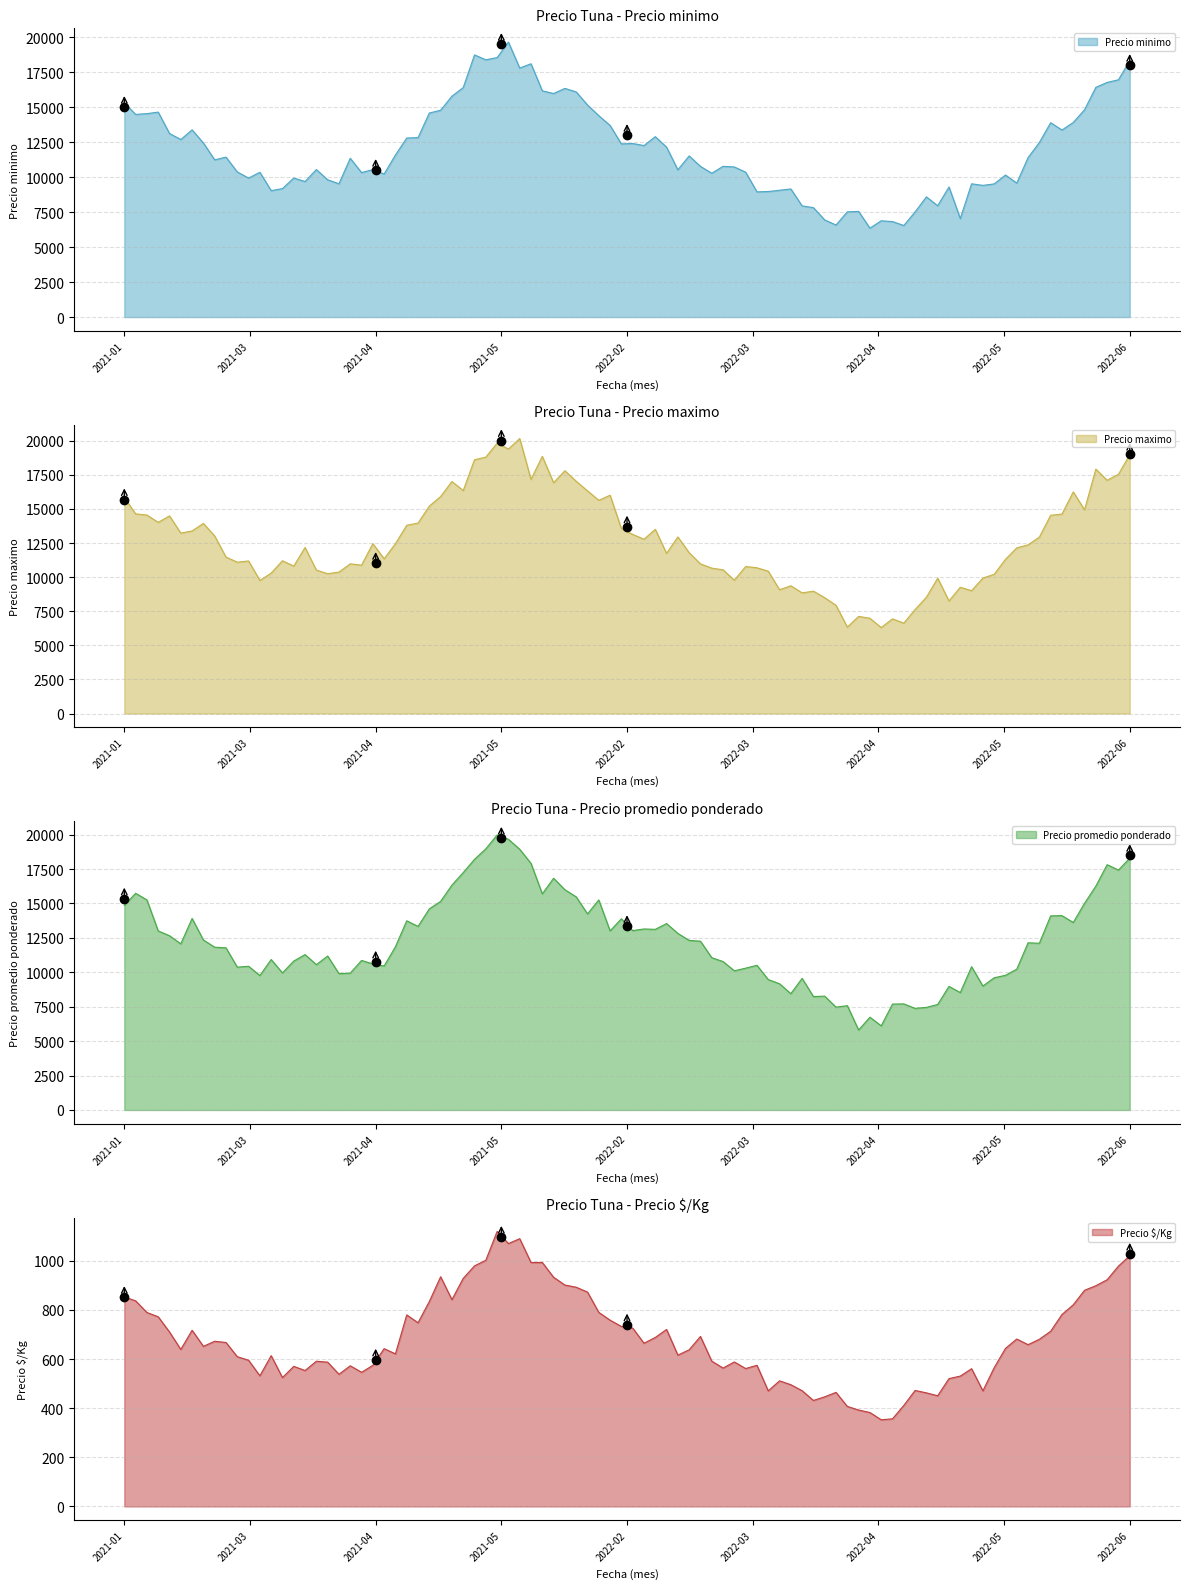

Reading left to right, what are all the values shown in this chart?

Precio minimo: 2021-01=15000	2021-03=10167	2021-04=10500	2021-05=19500	2022-02=13000	2022-03=9583	2022-04=6167	2022-05=10000	2022-06=18000
Precio maximo: 2021-01=15667	2021-03=10833	2021-04=11000	2021-05=20000	2022-02=13667	2022-03=10250	2022-04=6667	2022-05=10667	2022-06=19000
Precio promedio ponderado: 2021-01=15333	2021-03=10500	2021-04=10750	2021-05=19750	2022-02=13333	2022-03=9917	2022-04=6417	2022-05=10333	2022-06=18500
Precio $/Kg: 2021-01=852	2021-03=583	2021-04=597	2021-05=1097	2022-02=740	2022-03=551	2022-04=356	2022-05=574	2022-06=1028